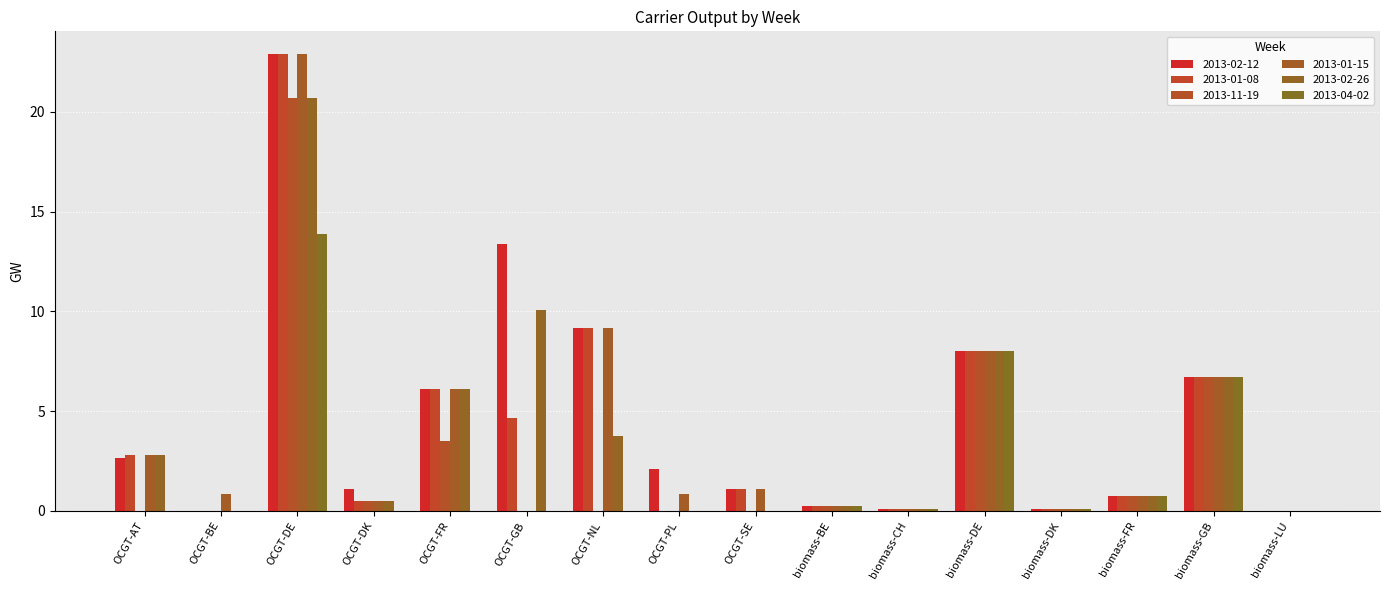

What is the average value of the 2013-01-15 series?

3.8